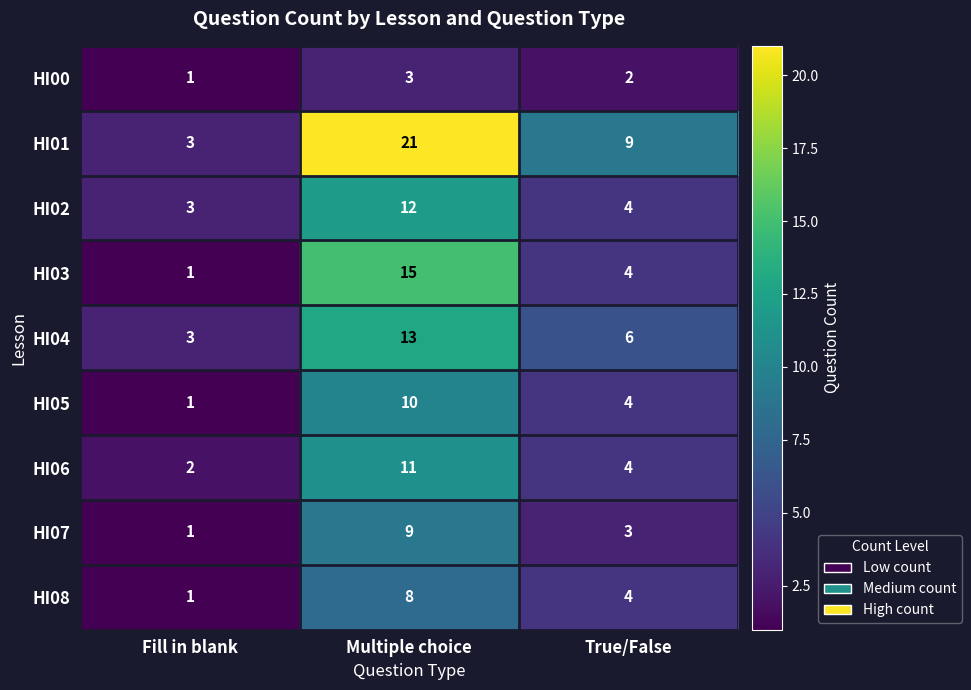

Which label corresponds to the largest value in the chart?

Multiple choice